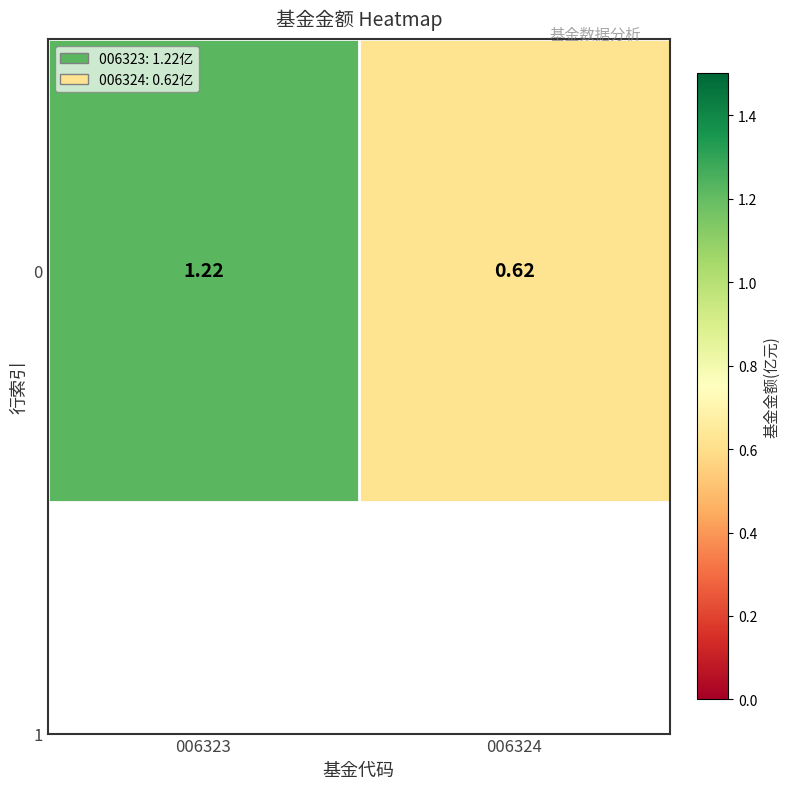

The chart shows a value of 0.9 at 006324. True or false?

False